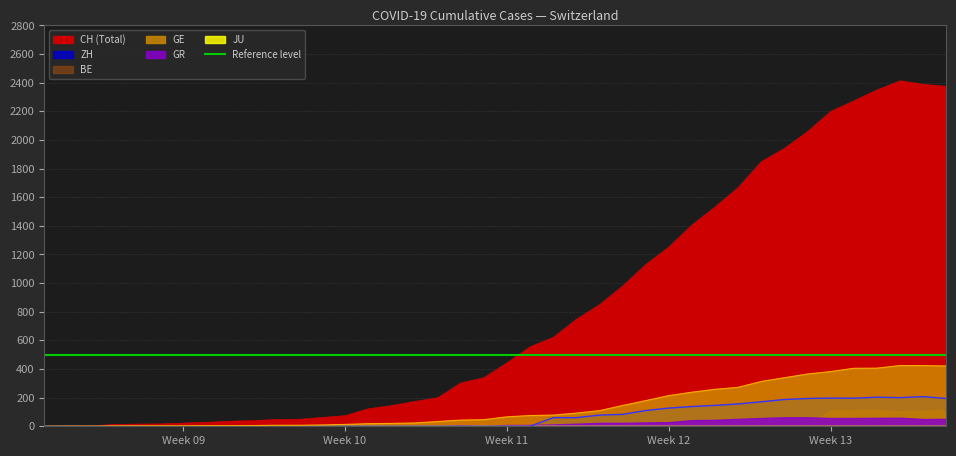

At how many categories does at least one series exceed 1641?

10